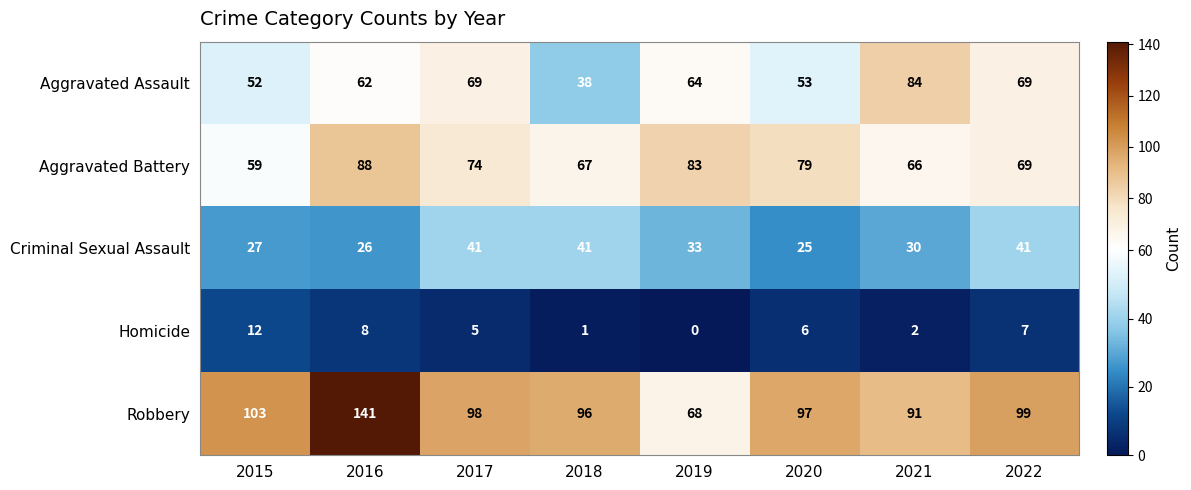

At which category does the chart reach its minimum across all series?

2019